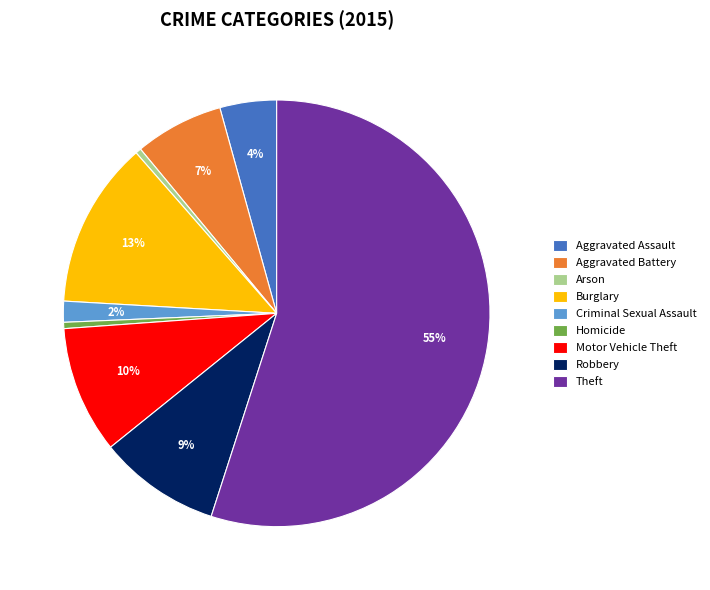

Which has a higher value, Arson or Burglary?

Burglary